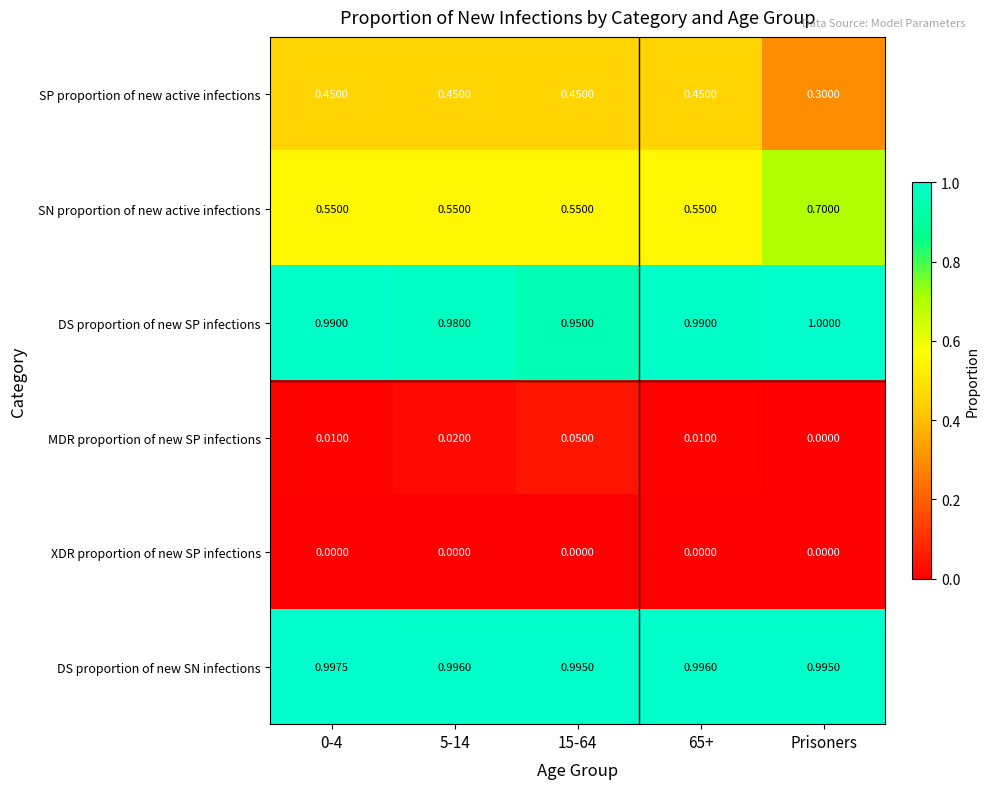

List the series in order of their peak value, lowest first.

XDR proportion of new SP infections, MDR proportion of new SP infections, SP proportion of new active infections, SN proportion of new active infections, DS proportion of new SN infections, DS proportion of new SP infections